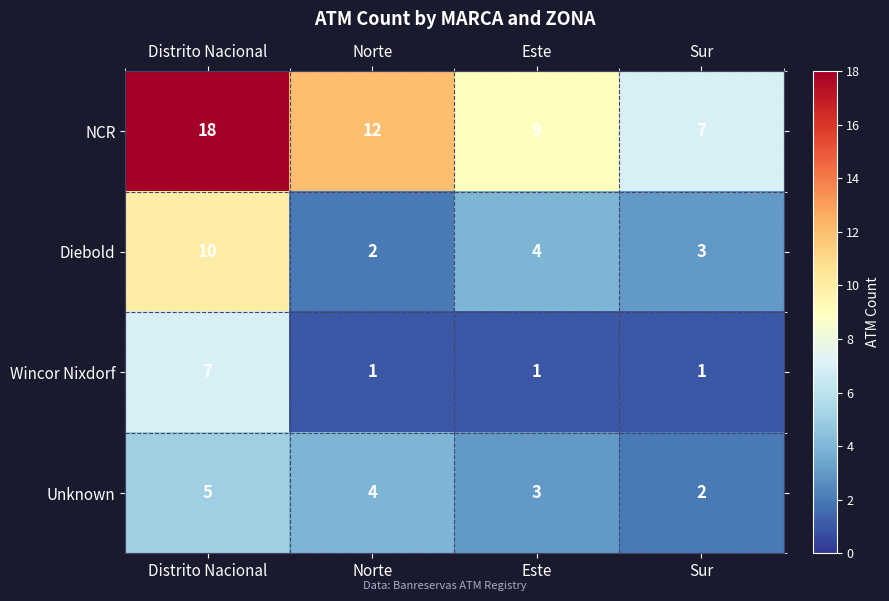

What is the difference between the maximum and second lowest values in the NCR series?

9